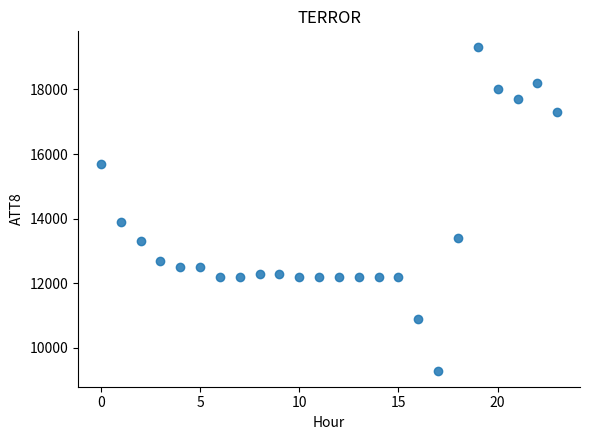

What is the range of Y values (max minus min)?

10000